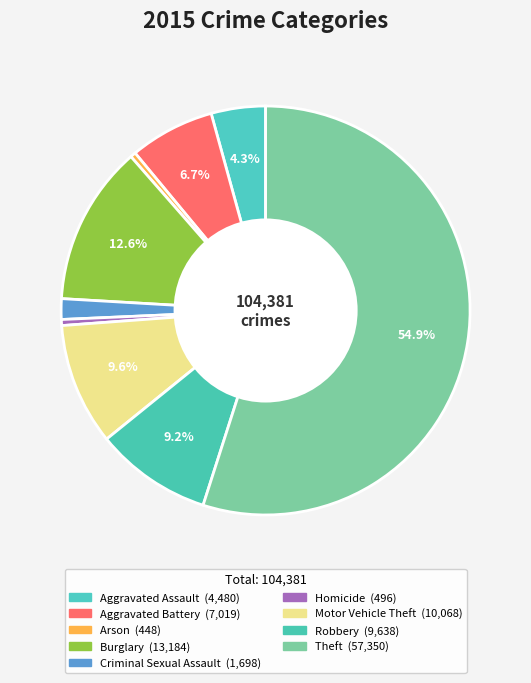

How many segments does this pie chart have?

9